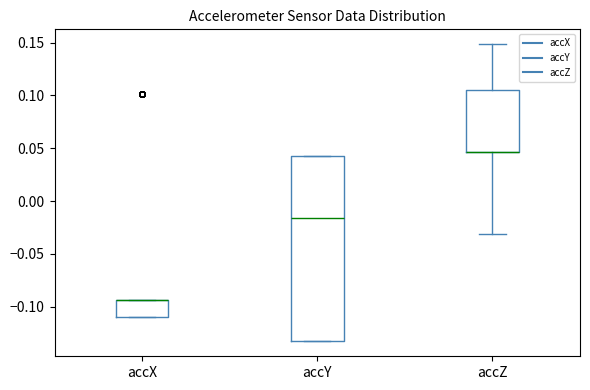

Reading left to right, read every box against the y-axis: the position of its median line, the range the box covers, and the ends of its whiskers. The values are not printed on the chart, so give them approximately, as read against the axis.

accX: median -0.095 (drawn on the box's upper edge), box -0.110 to -0.095, whiskers -0.110 to -0.095
accY: median -0.015, box -0.135 to 0.045, whiskers -0.135 to 0.045
accZ: median 0.045 (drawn on the box's lower edge), box 0.045 to 0.105, whiskers -0.030 to 0.150